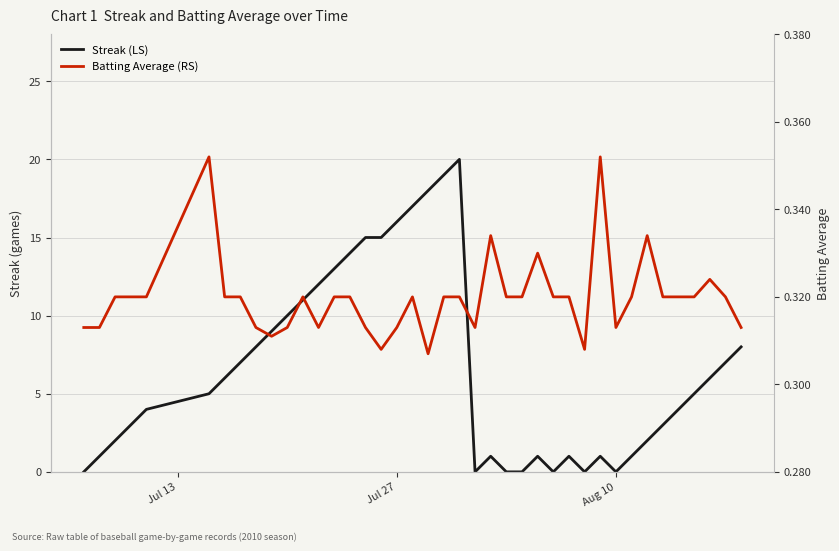

At Jul 27, list the series in order from largest to smallest.

Streak (LS), Batting Average (RS)